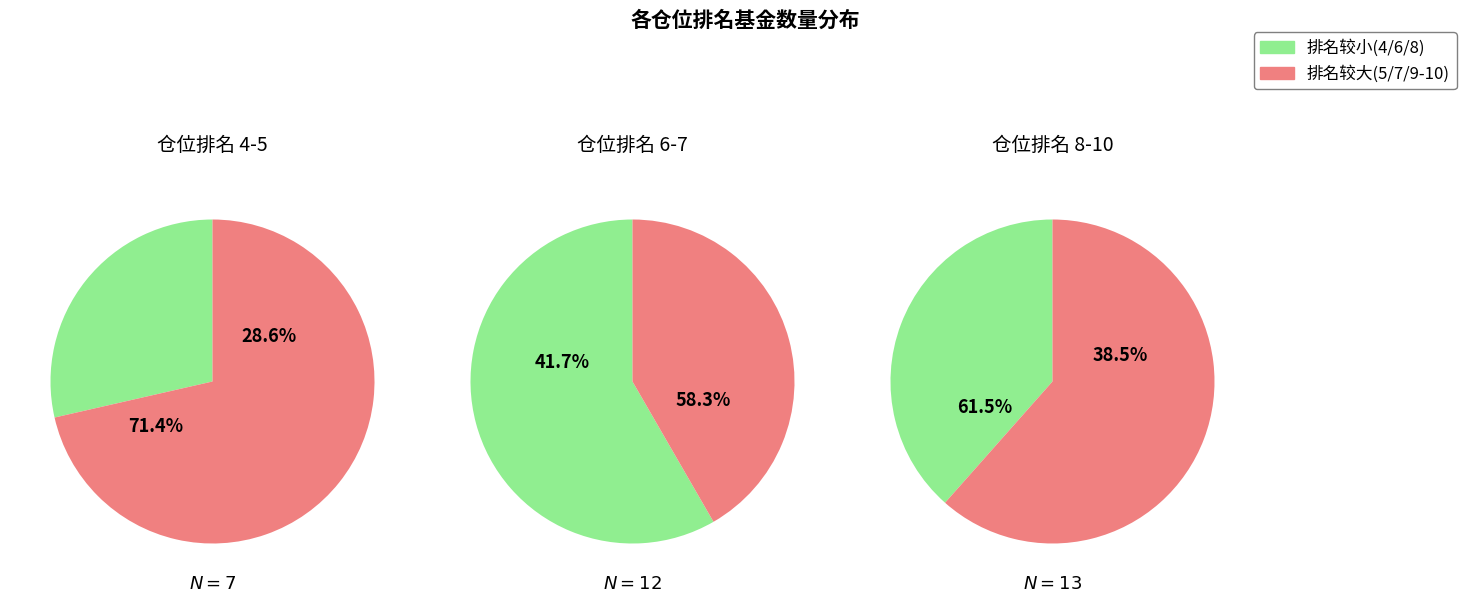

Which series has the largest range (max minus min)?

仓位排名4